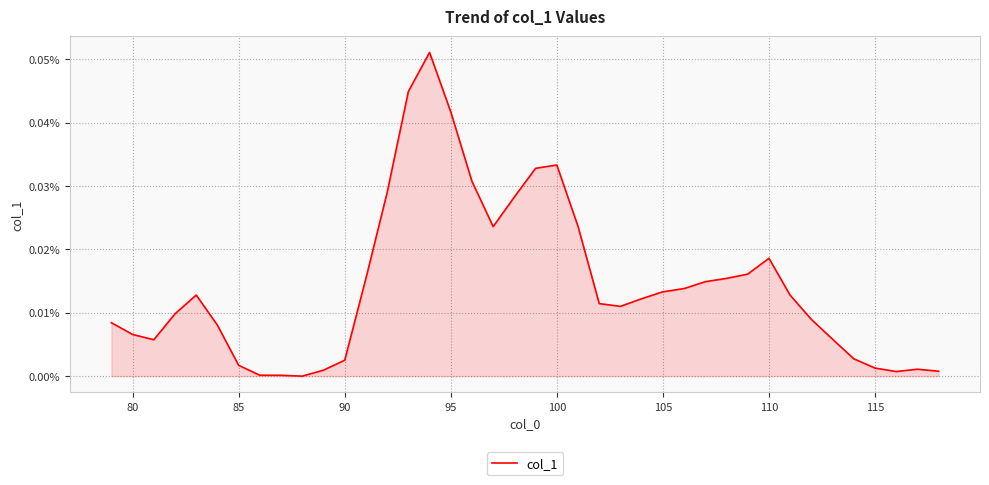

Does the chart have visible grid lines?

Yes